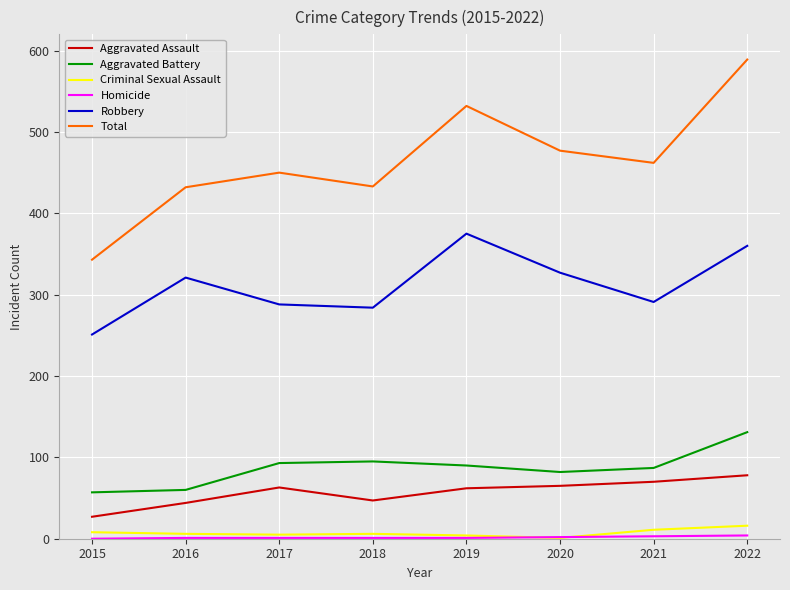

True or false: Robbery and Aggravated Assault intersect in this chart.

False